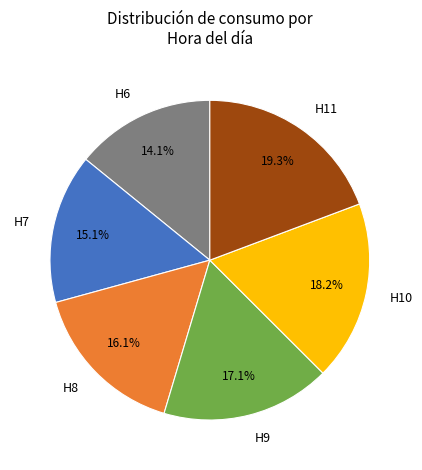

How many slices are in this pie chart?

6